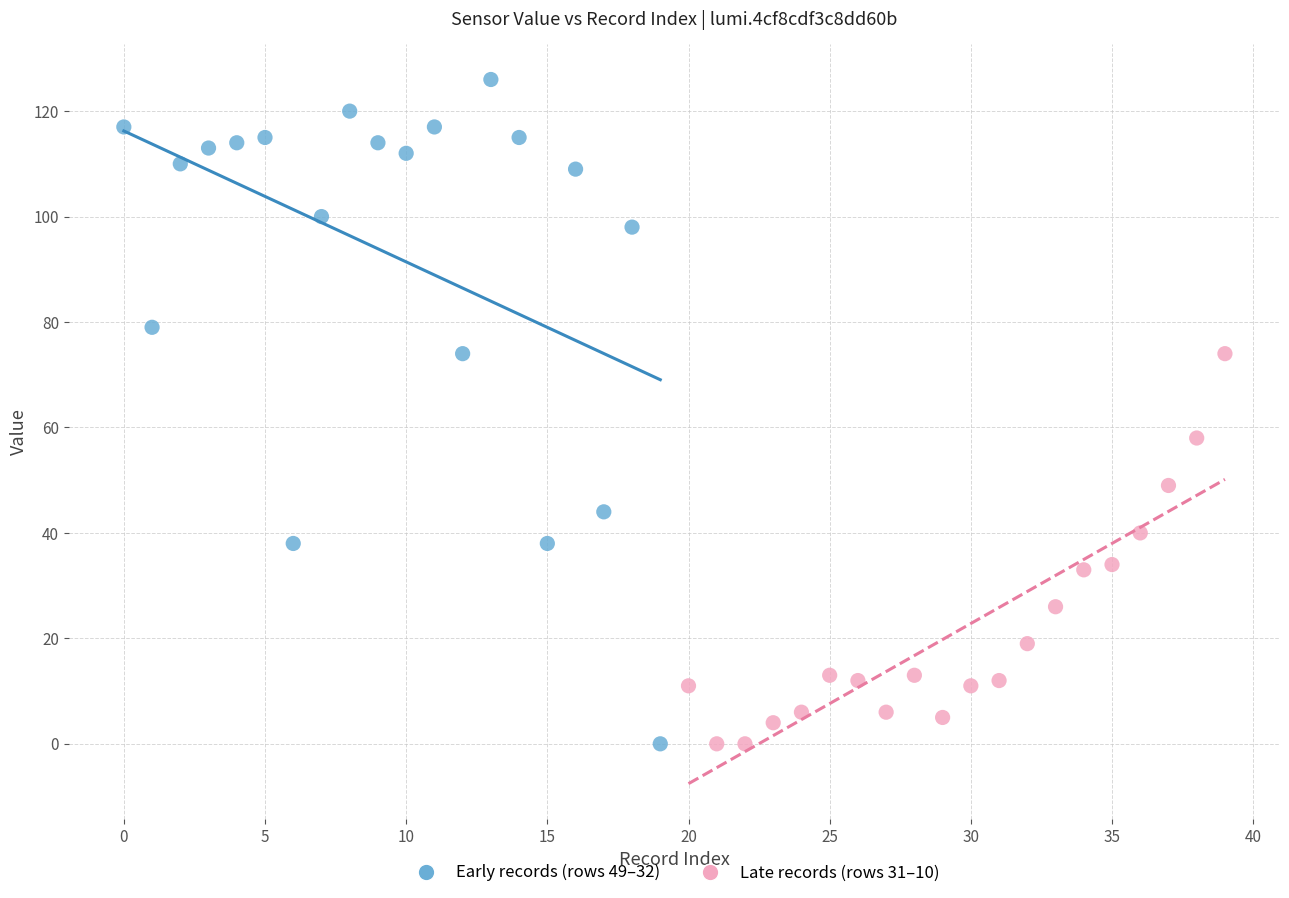

Which series has the widest spread of Y values?

Early records (rows 49–32)